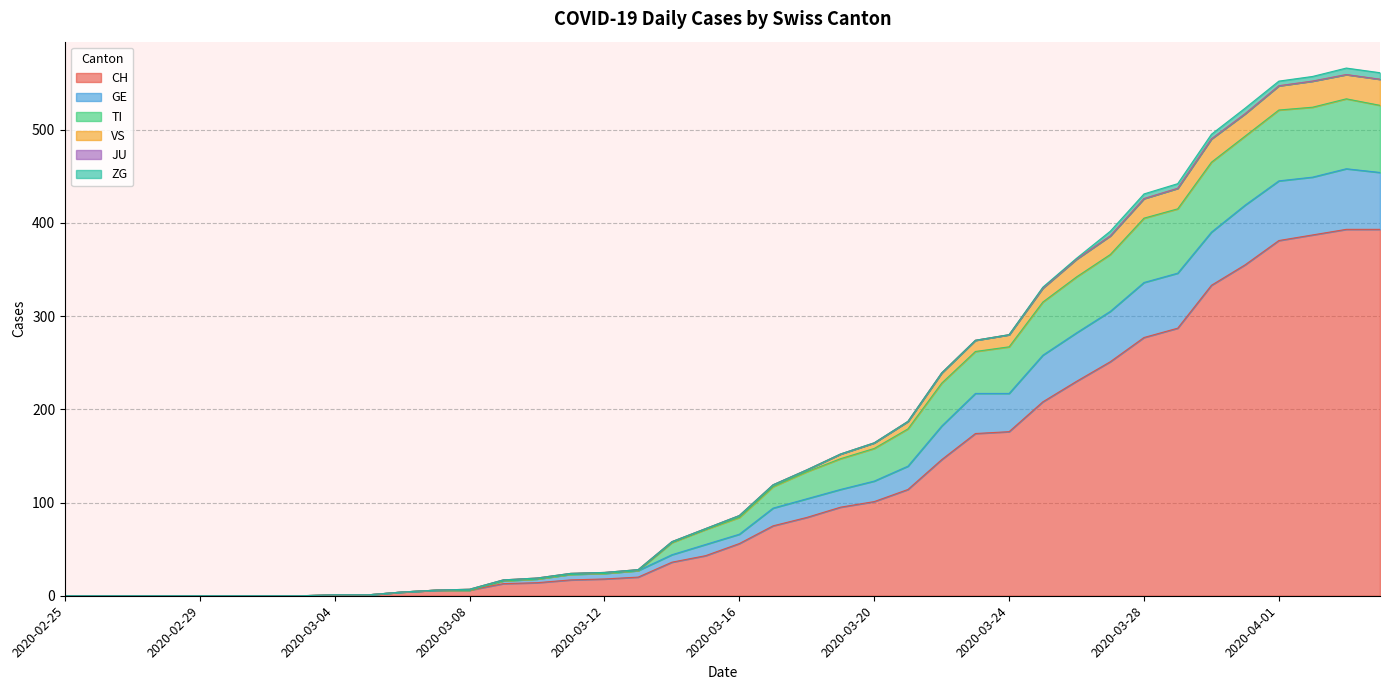

What is the maximum value for CH?

393